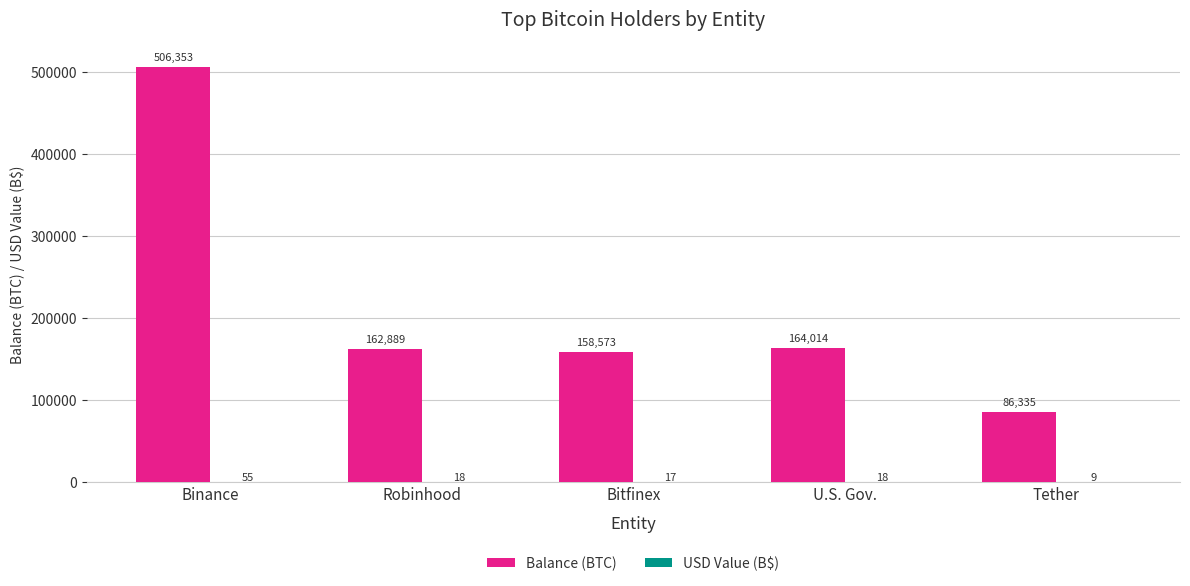

True or false: Balance (BTC) has a value of 164013.7 at U.S. Gov..

True